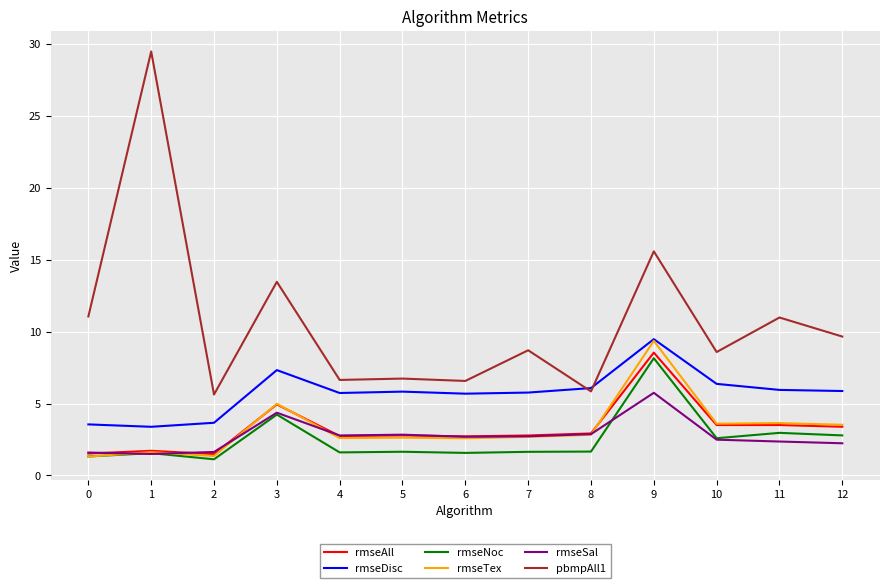

True or false: pbmpAll1 and rmseNoc cross at least once.

False